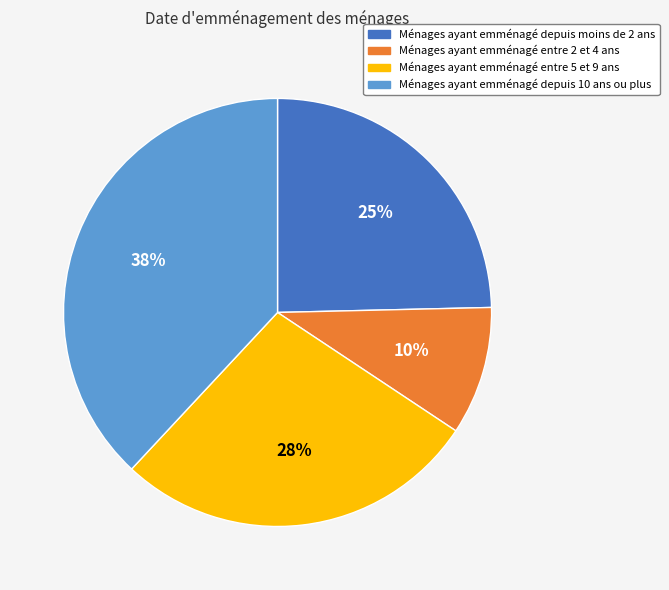

Which slice is the smallest?

Ménages ayant emménagé entre 2 et 4 ans